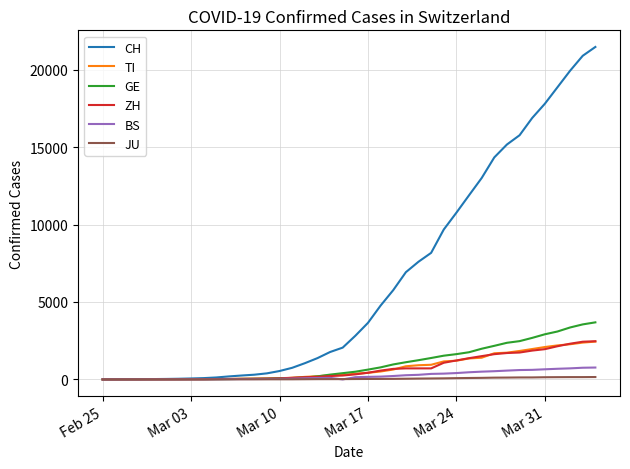

What is the highest value of the BS series?

767